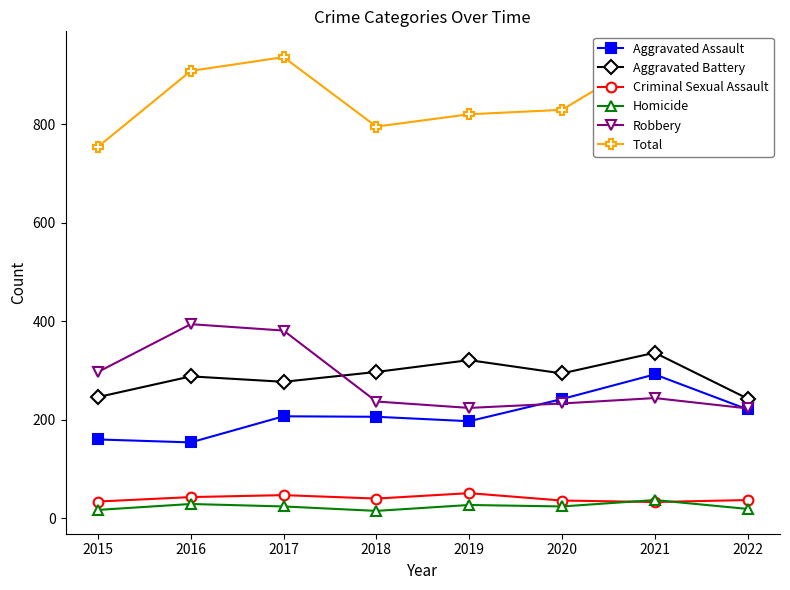

True or false: Criminal Sexual Assault and Robbery cross at least once.

False